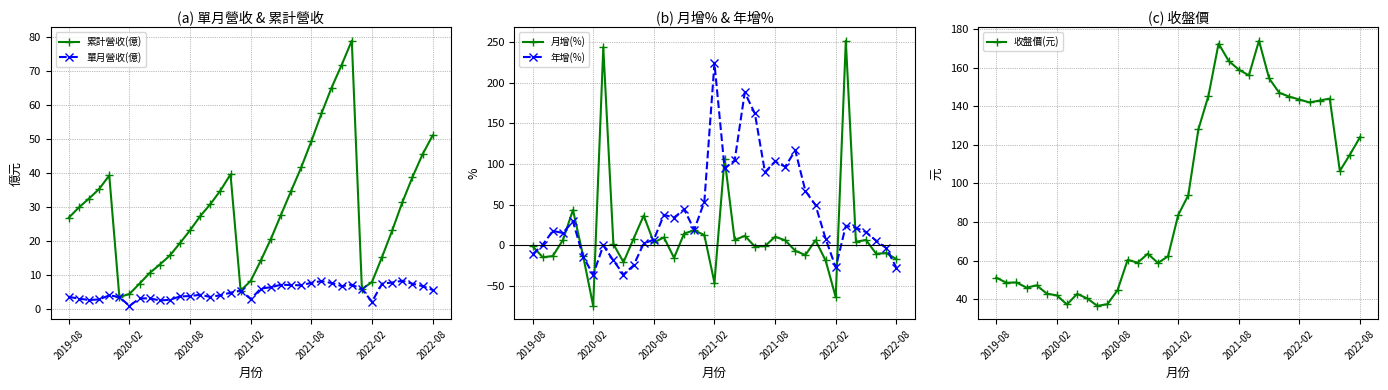

Which series has the largest total across all categories?

收盤價(元)